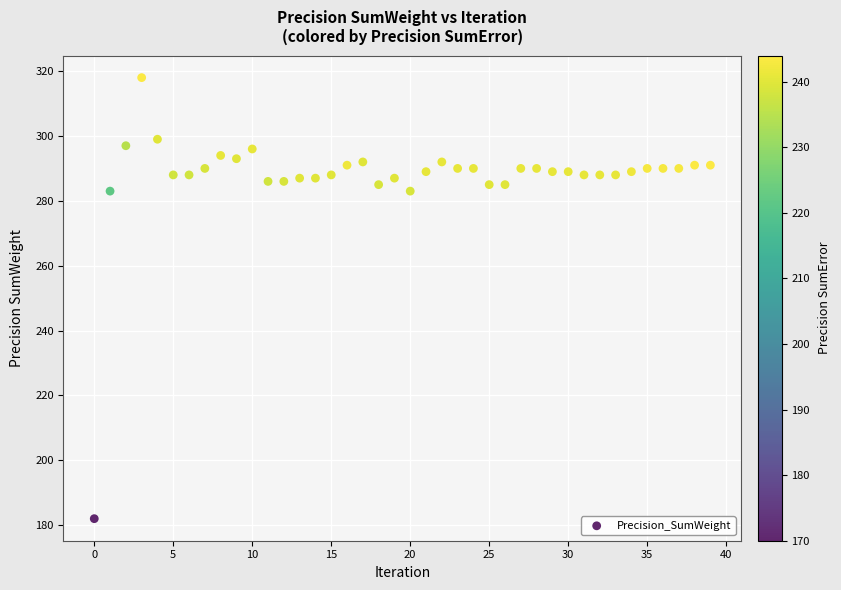

What is the range of Y values (max minus min)?

136